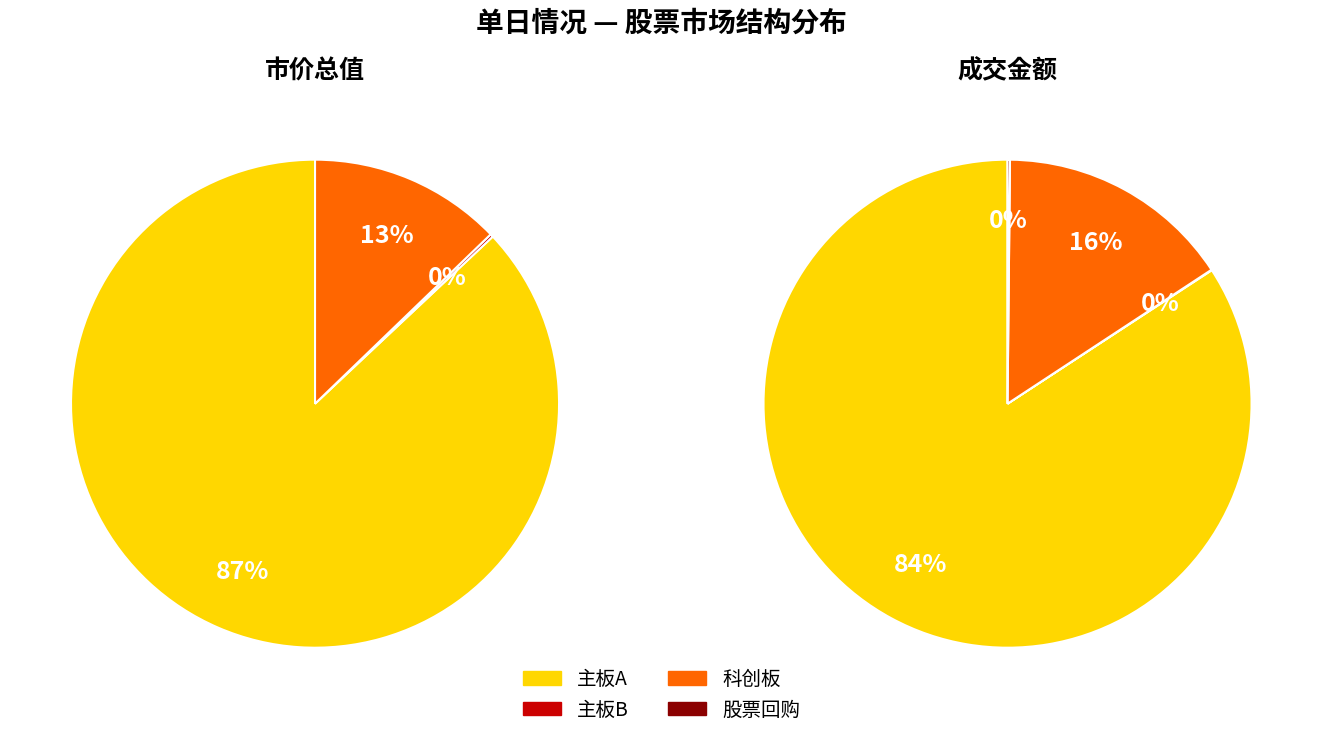

Is it true that 科创板 is 23% of the pie?

False